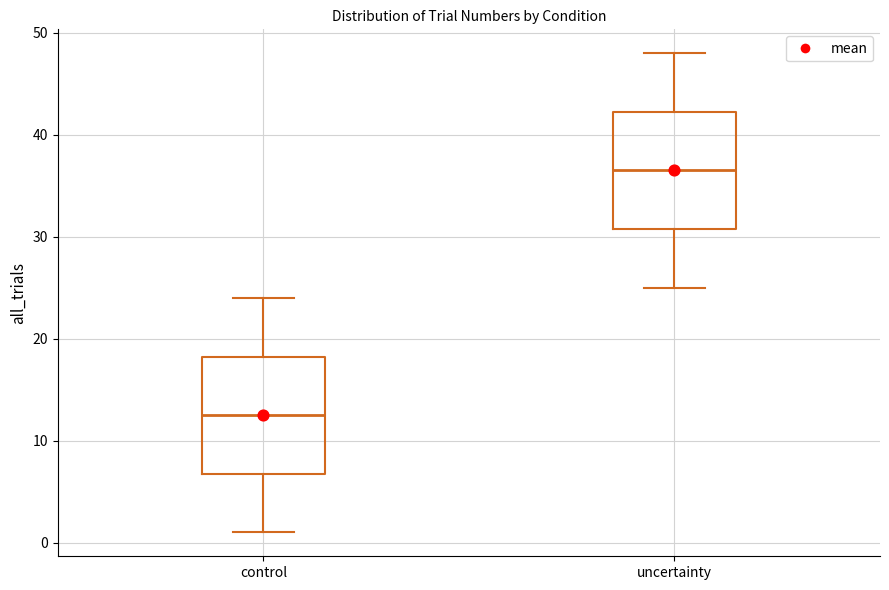

Reading left to right, transcribe this box plot: for each box, give where its median line is, the range the box spans, and where its two whiskers end, as read against the y-axis. The values are not printed on the chart, so give them approximately, as read against the axis.

control: median 13, box 7 to 18, whiskers 1 to 24
uncertainty: median 37, box 31 to 42, whiskers 25 to 48